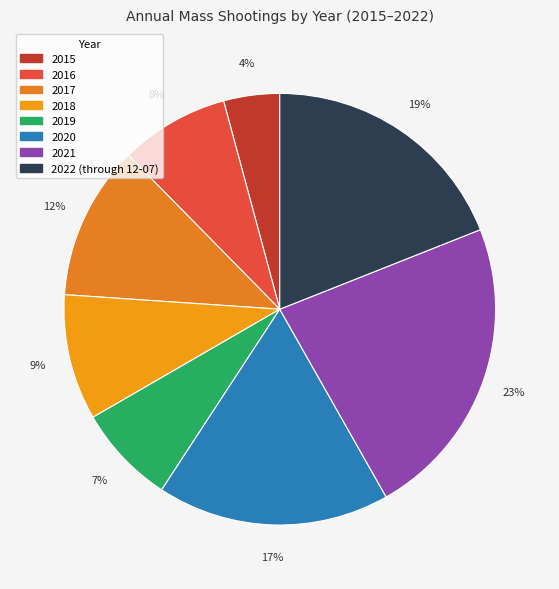

What percentage is the 2017 slice, to the nearest percent?

12%